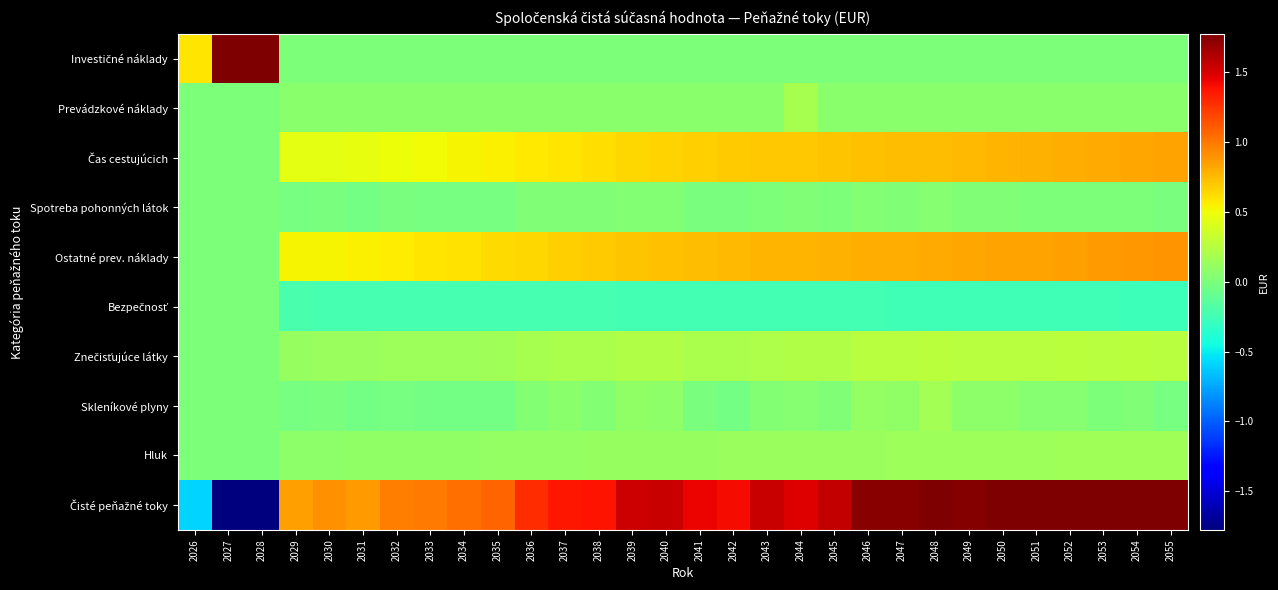

Which series has the widest spread of values?

Čisté peňažné toky